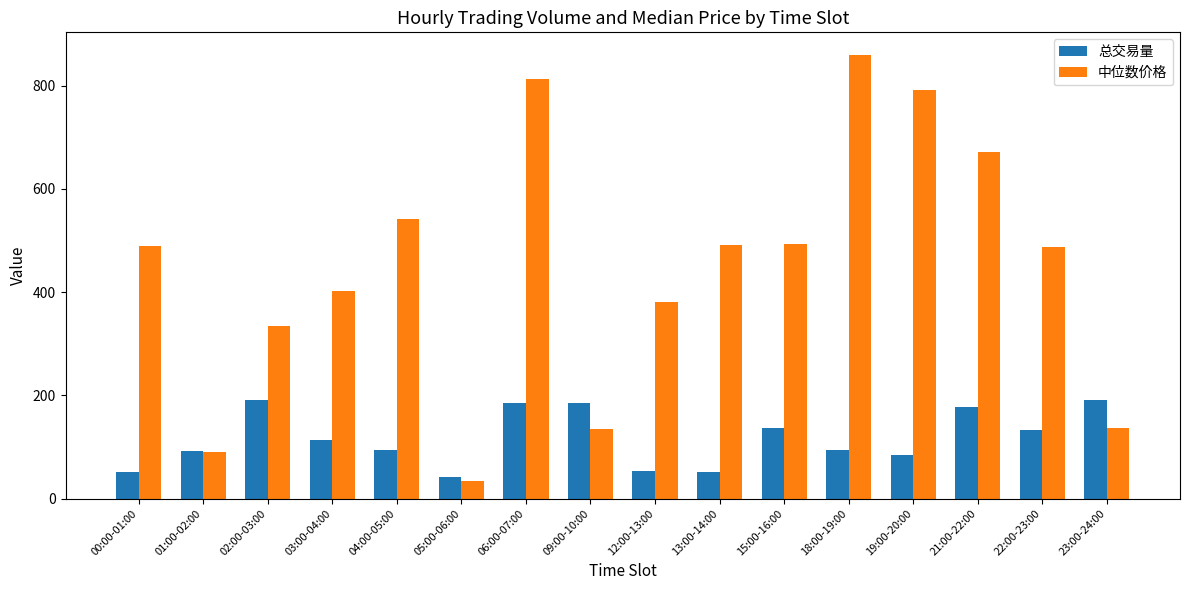

Which series changed the most between 03:00-04:00 and 19:00-20:00?

中位数价格